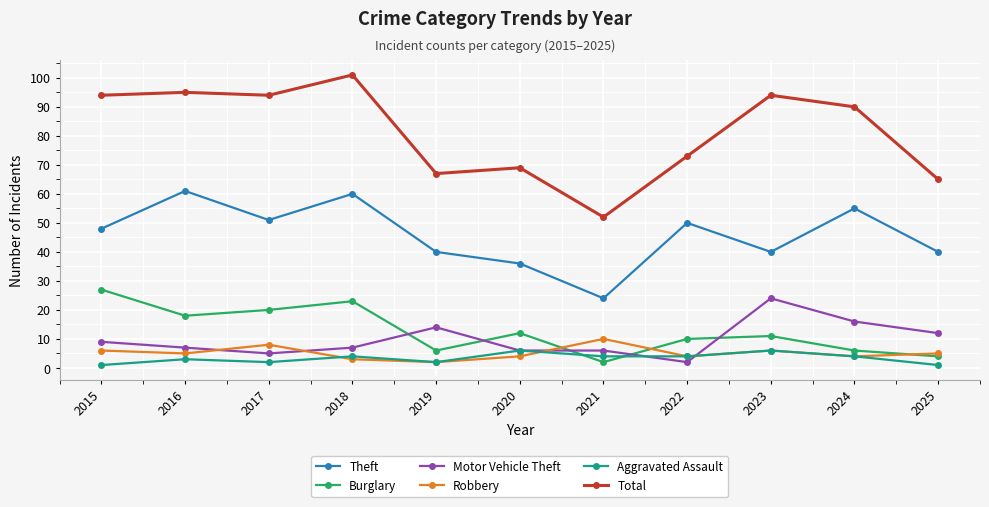

Is this an area chart (filled region under the line)?

No